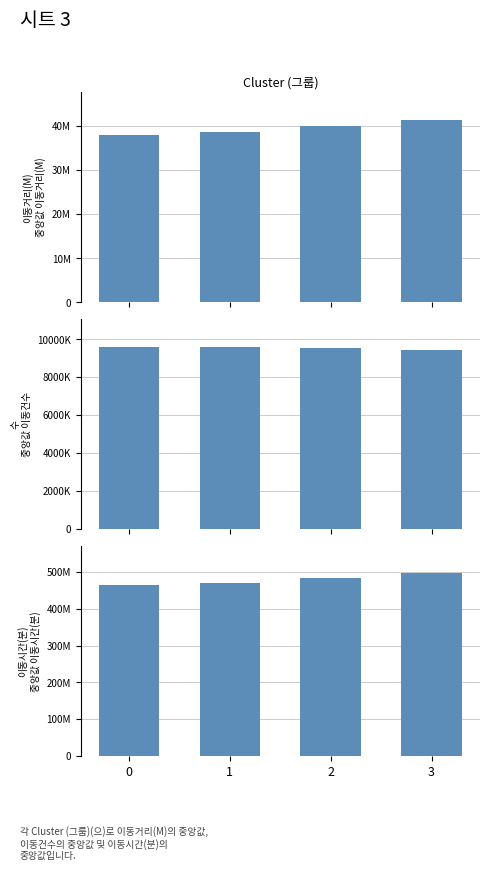

What is the difference between the population_gnrl_rural values at 3 and 2?

94352.5